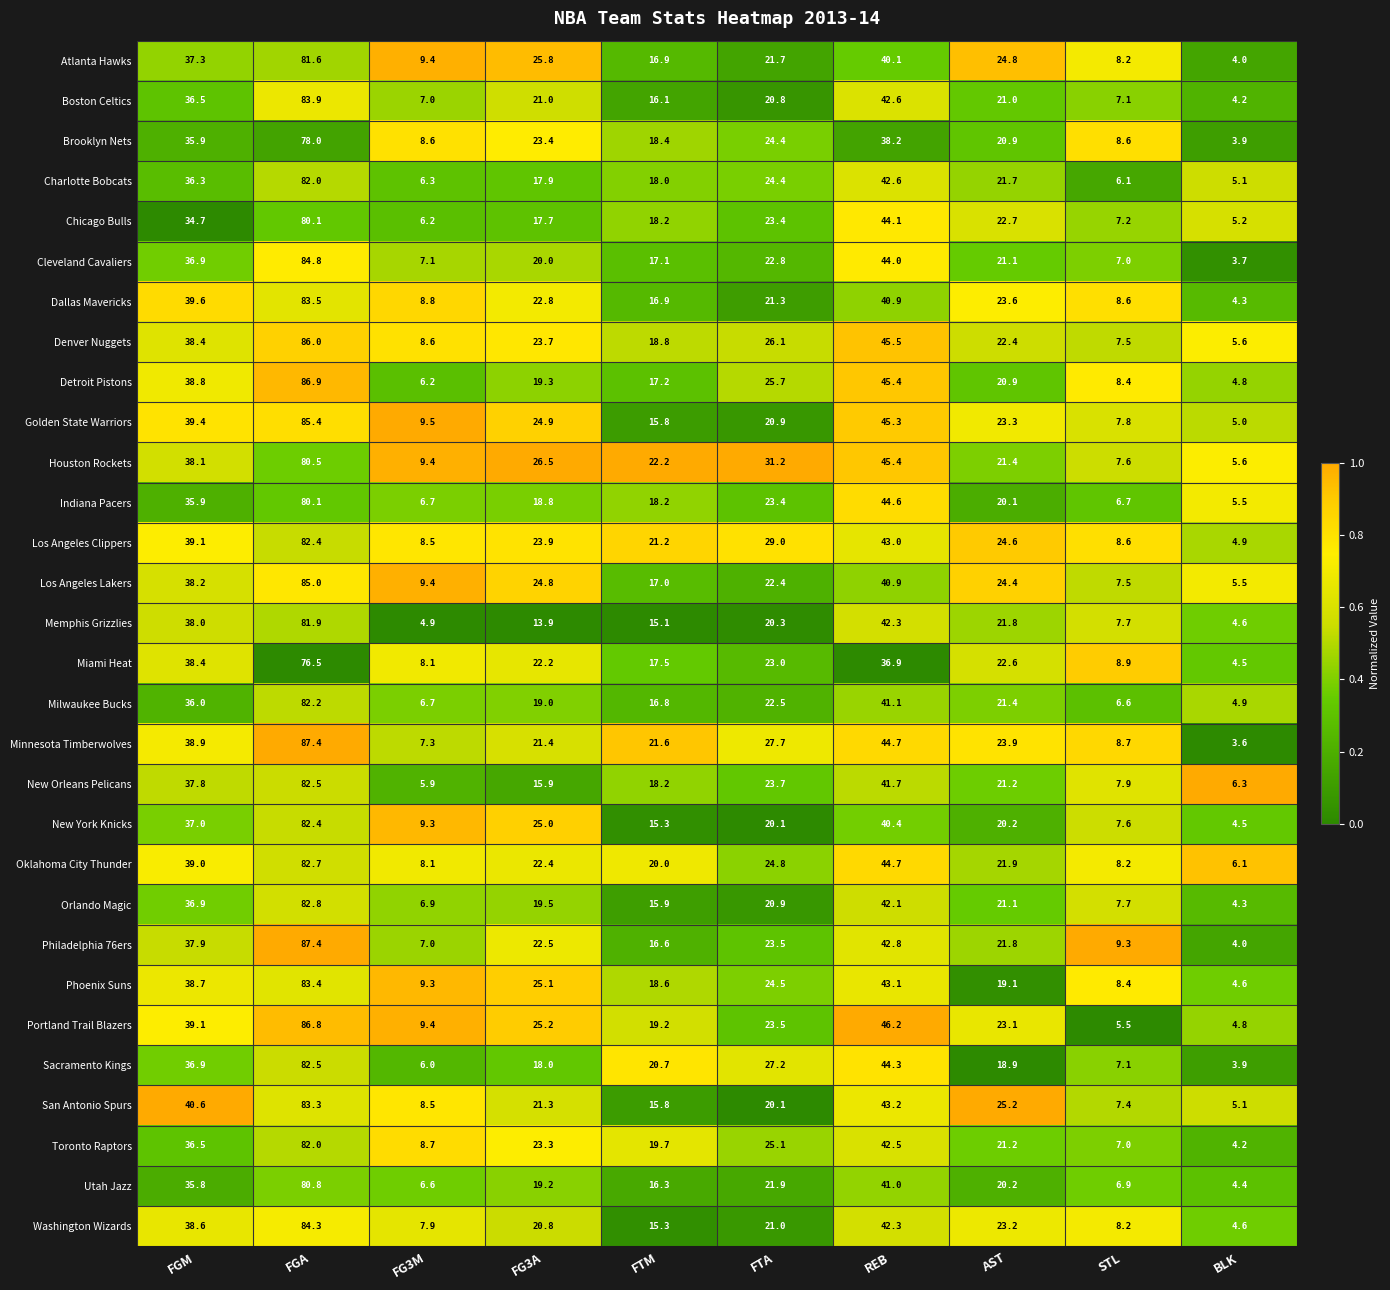

List the labels in order of Washington Wizards value, largest first.

FGA, REB, FGM, AST, FTA, FG3A, FTM, STL, FG3M, BLK